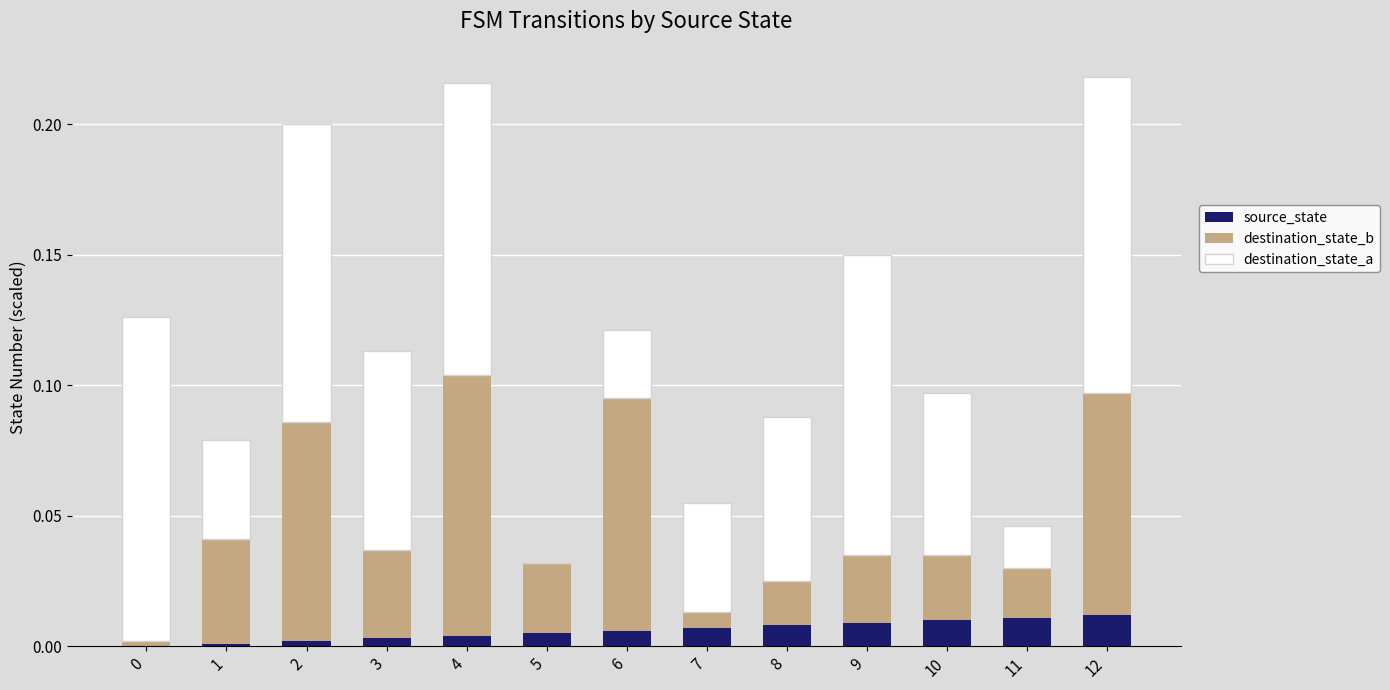

What are all the series names shown in the legend?

source_state, destination_state_b, destination_state_a